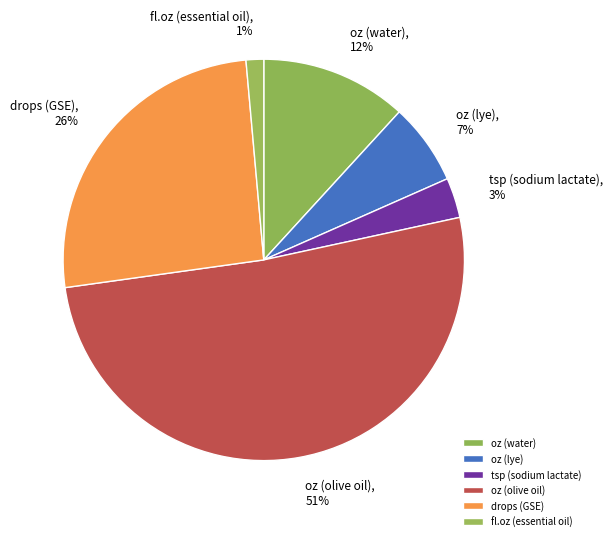

How many slices are in this pie chart?

6